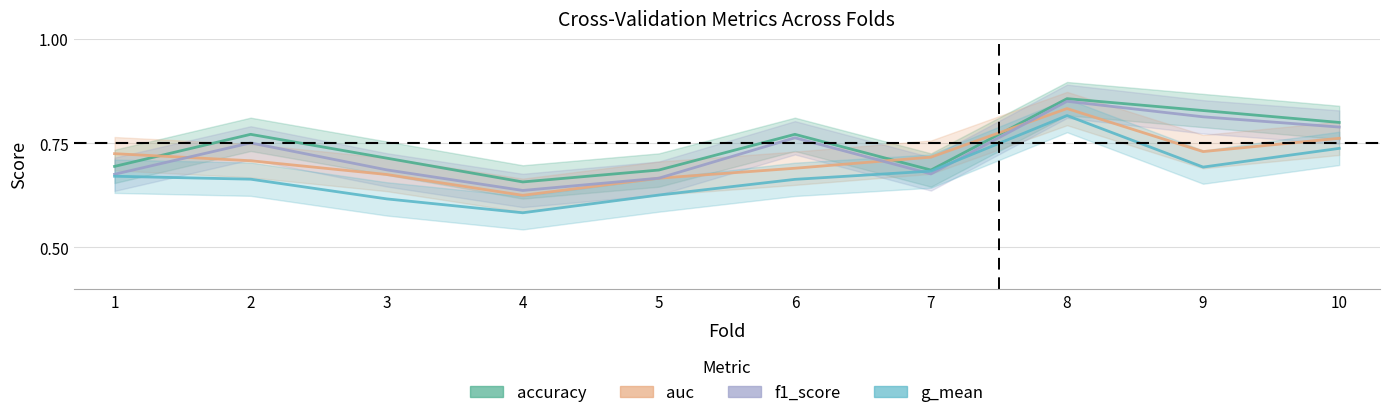

List the series in order of their overall mean, highest first.

accuracy, f1_score, auc, g_mean